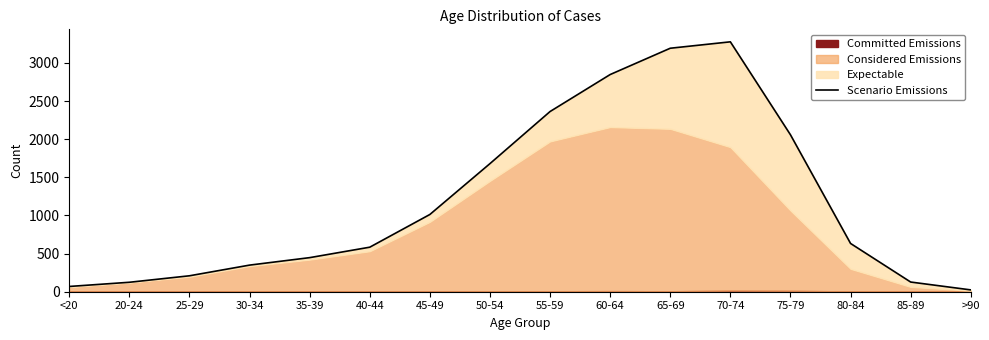

Reading left to right, list all the values displayed in this chart.

<20=69	20-24=124	25-29=209	30-34=349	35-39=447	40-44=584	45-49=1013	50-54=1680	55-59=2363	60-64=2848	65-69=3193	70-74=3277	75-79=2058	80-84=633	85-89=127	>90=24